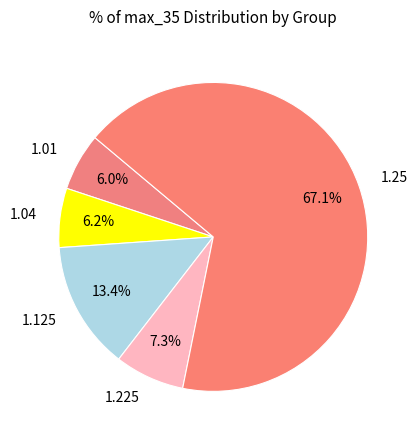

Combined, do 1.04 and 1.25 account for over 50%?

Yes